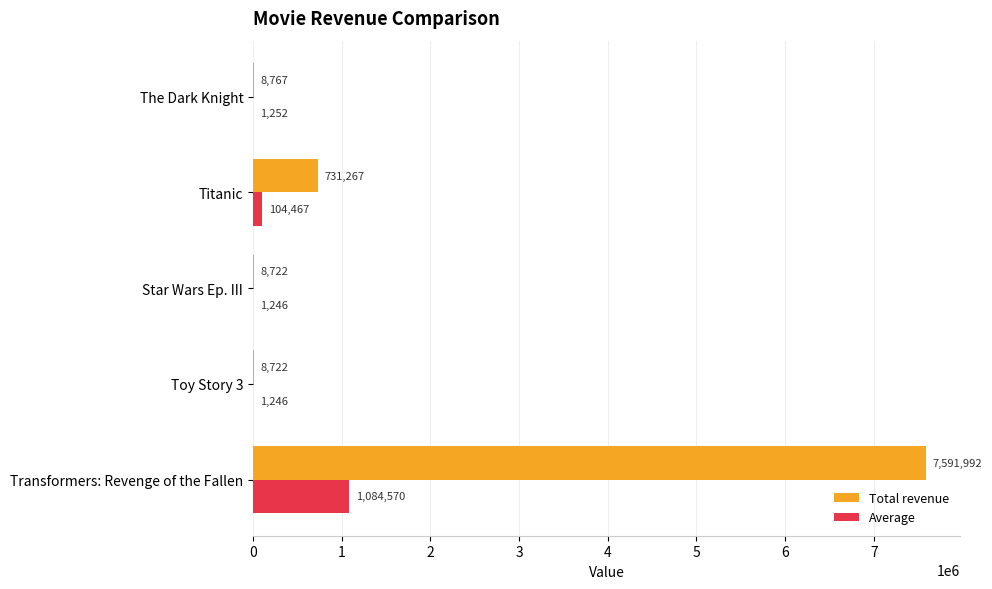

What is the sum of all Total revenue values?

8349470.0